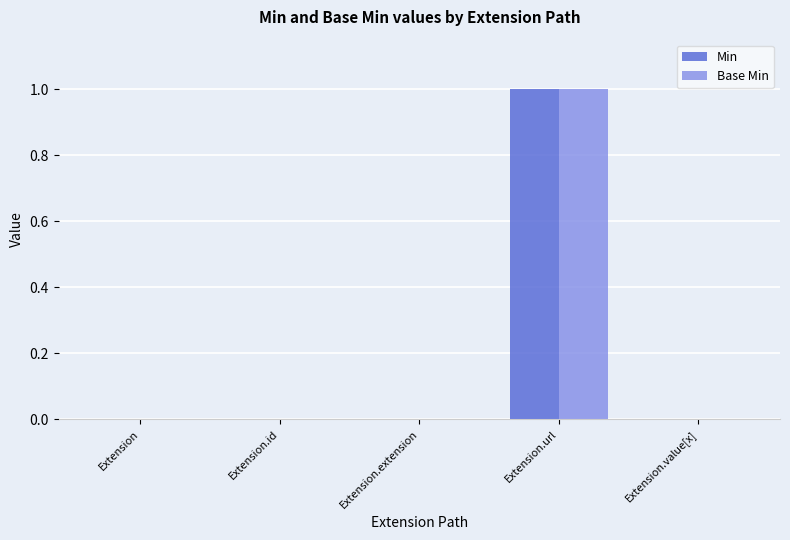

At which label does Min reach its peak?

Extension.url